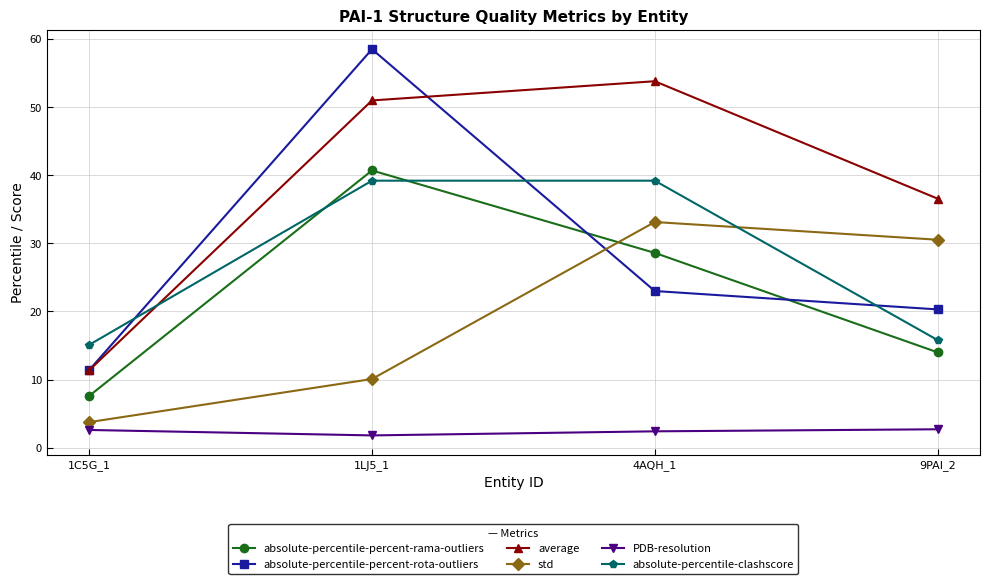

Rank the series at 4AQH_1 from lowest to highest value.

PDB-resolution, absolute-percentile-percent-rota-outliers, absolute-percentile-percent-rama-outliers, std, absolute-percentile-clashscore, average